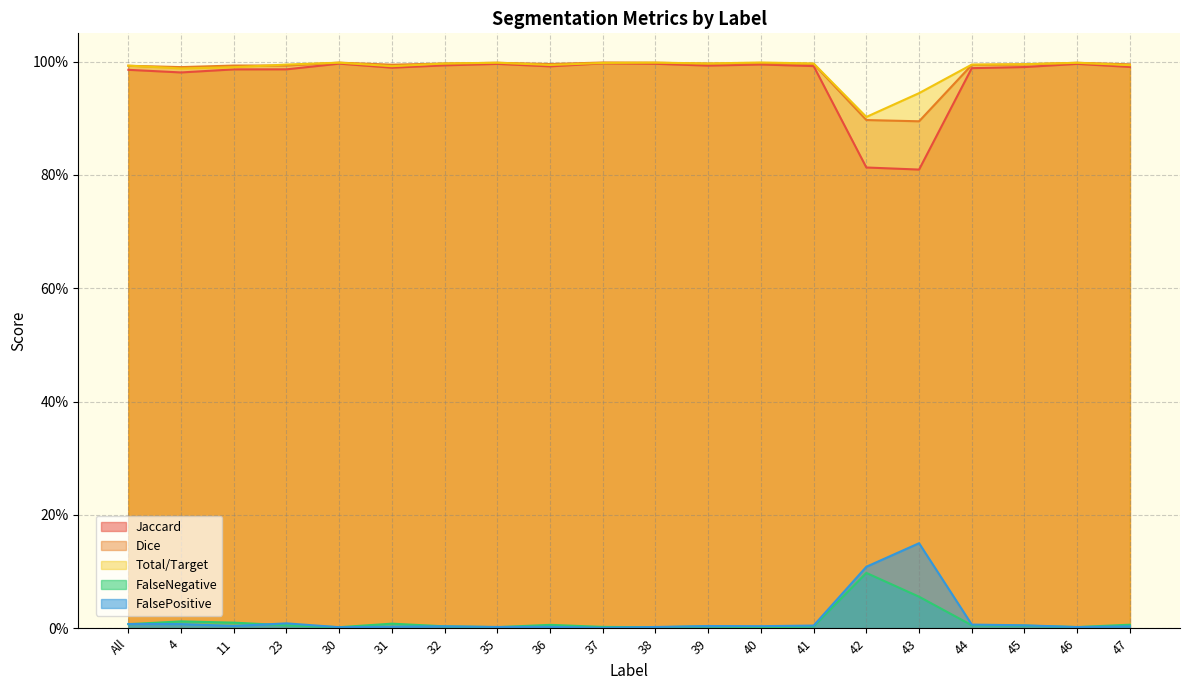

How many lines are shown in the chart?

5